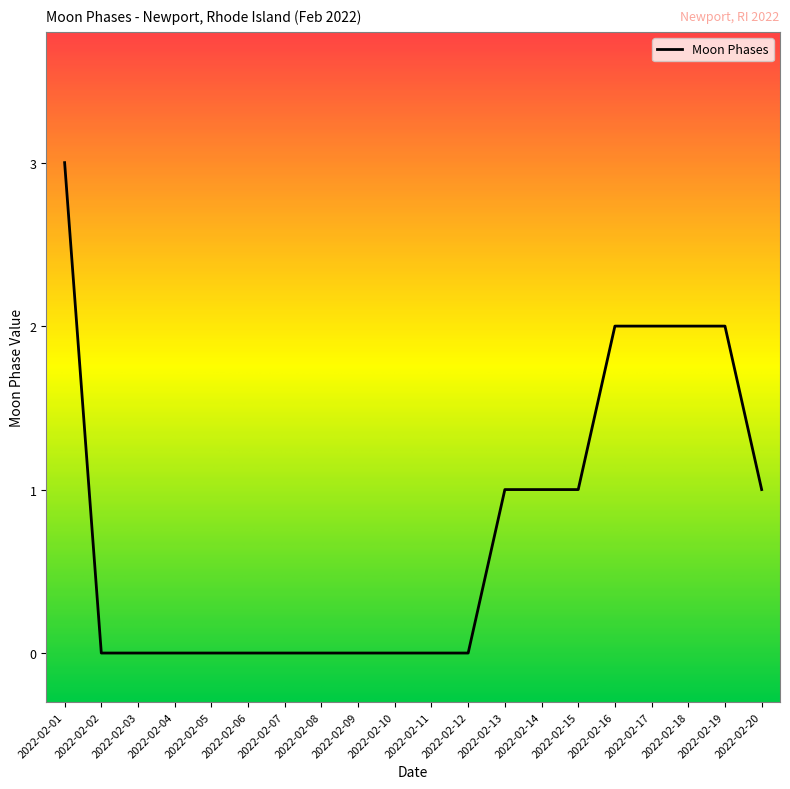

Reading left to right, transcribe all the data shown in this chart.

2022-02-01=3	2022-02-02=0	2022-02-03=0	2022-02-04=0	2022-02-05=0	2022-02-06=0	2022-02-07=0	2022-02-08=0	2022-02-09=0	2022-02-10=0	2022-02-11=0	2022-02-12=0	2022-02-13=1	2022-02-14=1	2022-02-15=1	2022-02-16=2	2022-02-17=2	2022-02-18=2	2022-02-19=2	2022-02-20=1